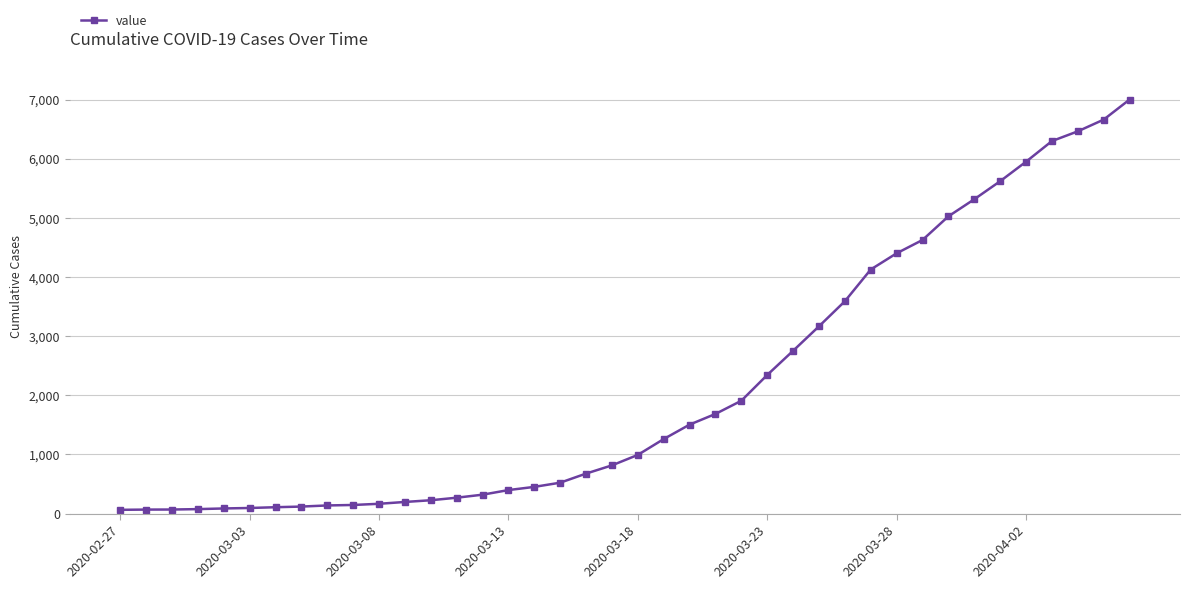

How many lines are shown in the chart?

1